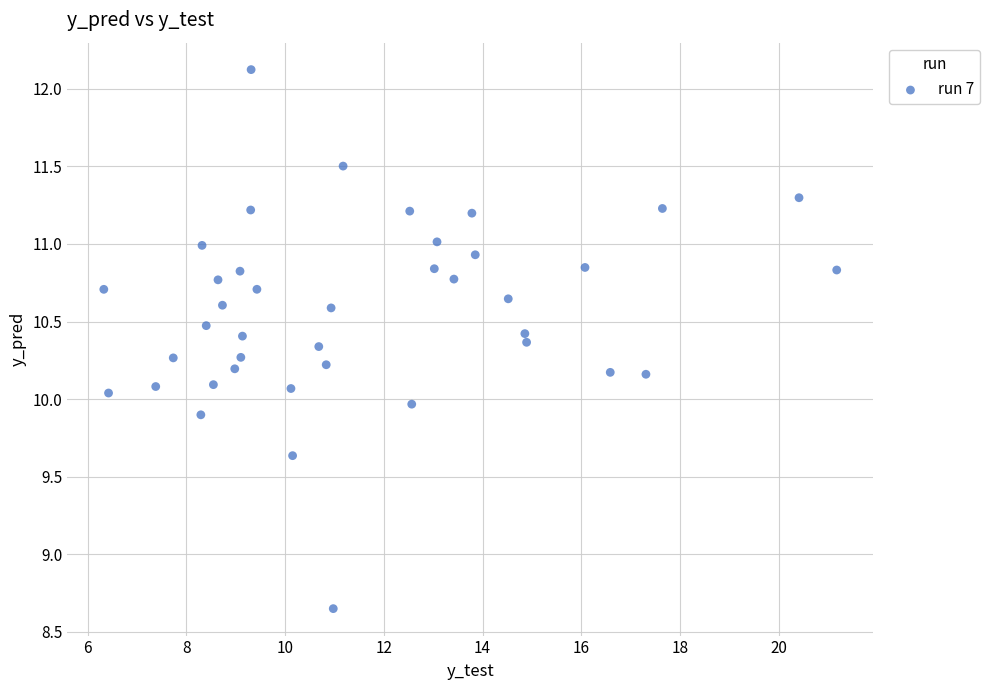

What is the range of X values (max minus min)?

14.9